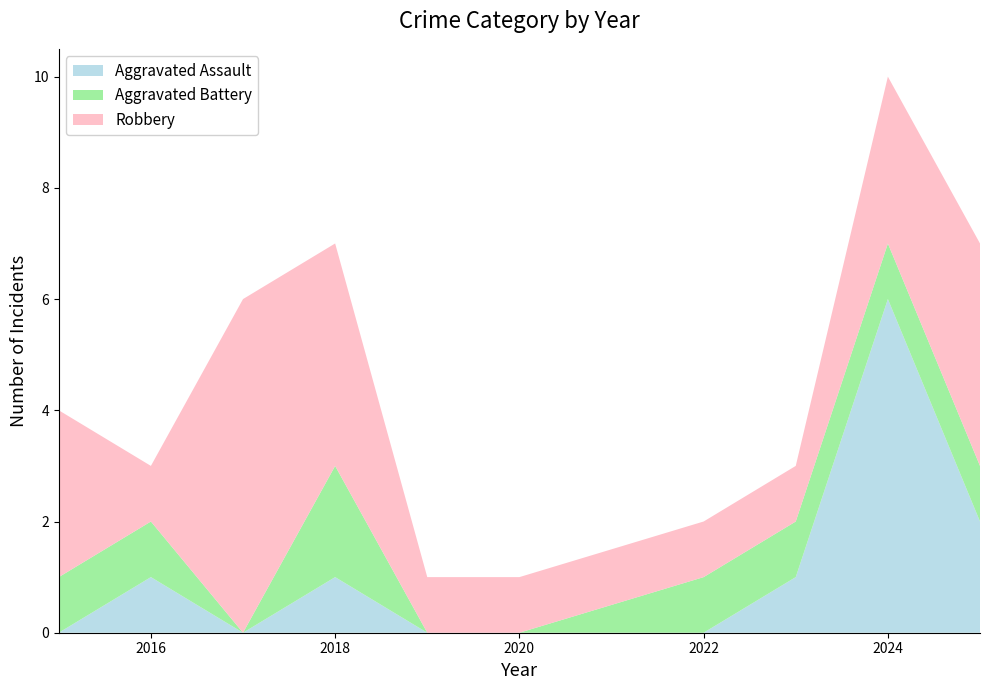

Reading left to right, list all the values displayed in this chart.

Aggravated Assault: 2015=0	2016=1	2017=0	2018=1	2019=0	2020=0	2022=0	2023=1	2024=6	2025=2
Aggravated Battery: 2015=1	2016=1	2017=0	2018=2	2019=0	2020=0	2022=1	2023=1	2024=1	2025=1
Robbery: 2015=3	2016=1	2017=6	2018=4	2019=1	2020=1	2022=1	2023=1	2024=3	2025=4